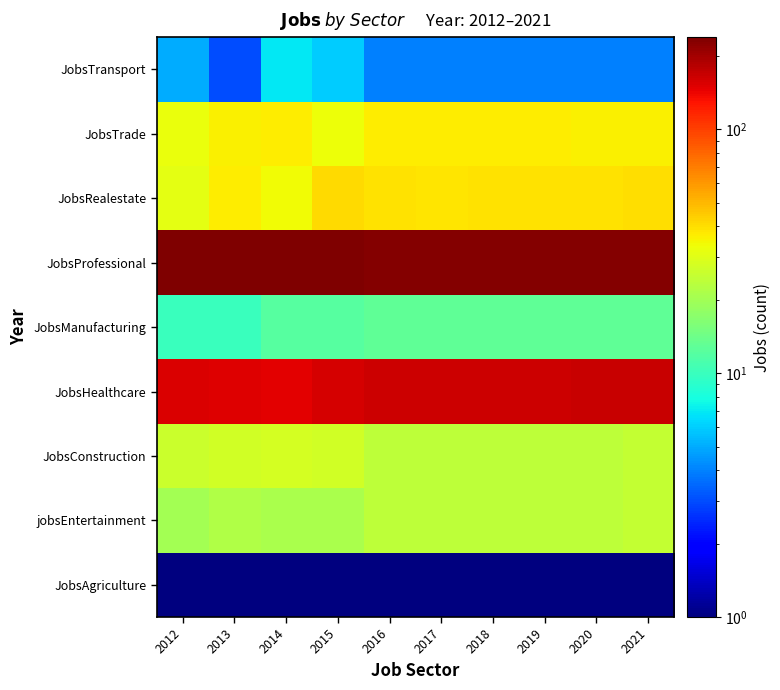

What is the maximum value shown in the chart?

239